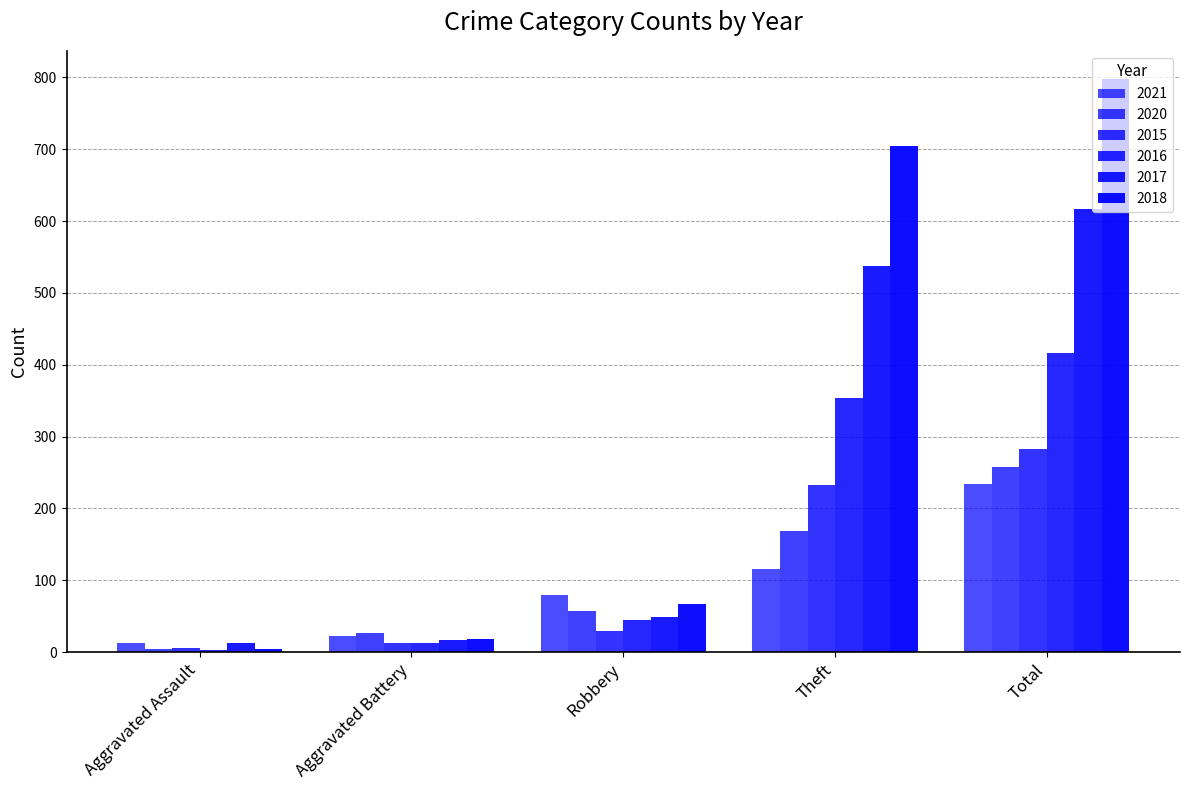

What is the label of the 5th bar from the right?

Aggravated Assault